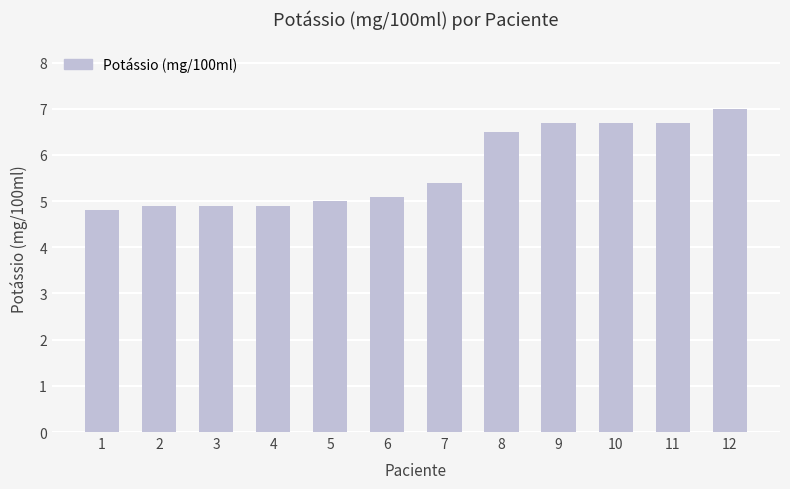

Are the bars horizontal?

No